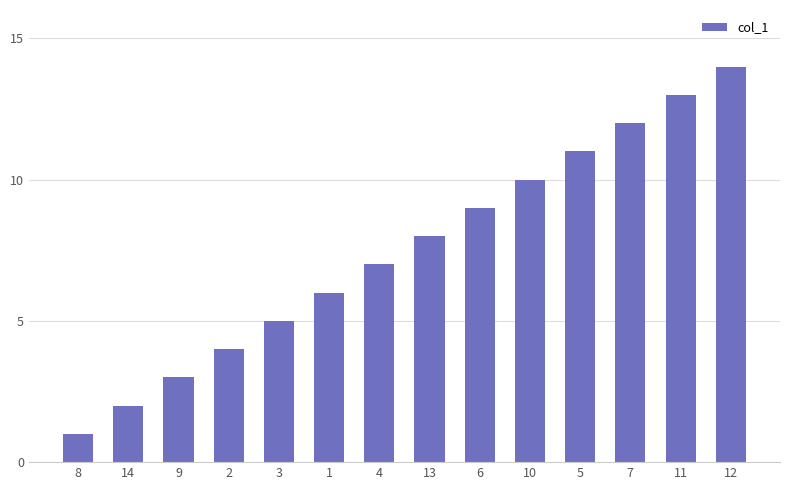

What is the change in value from 4 to 5?

+4